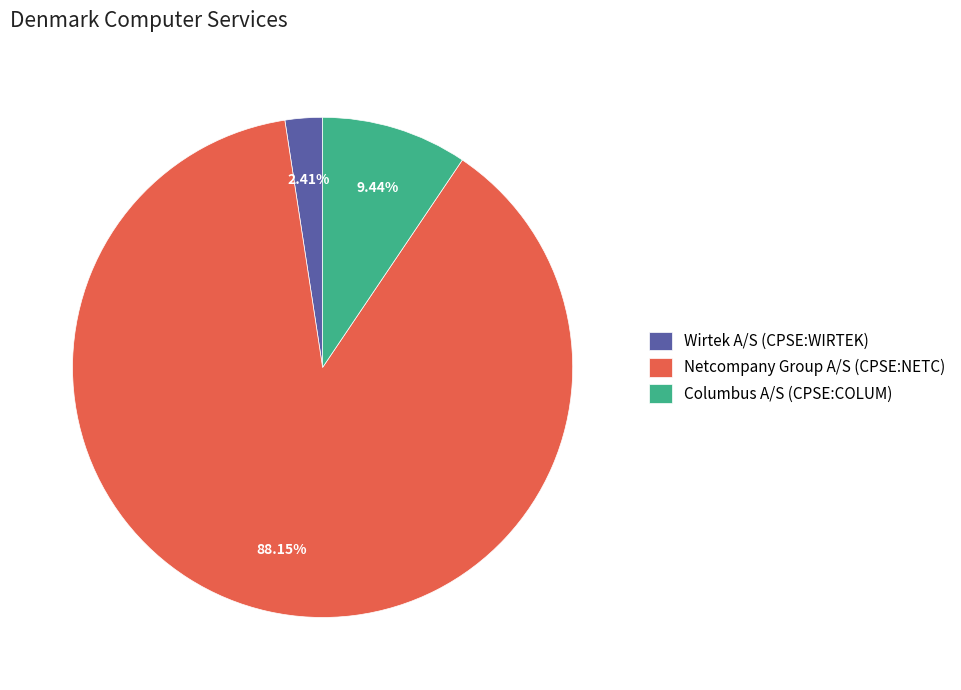

Which category accounts for the majority?

Netcompany Group A/S (CPSE:NETC)